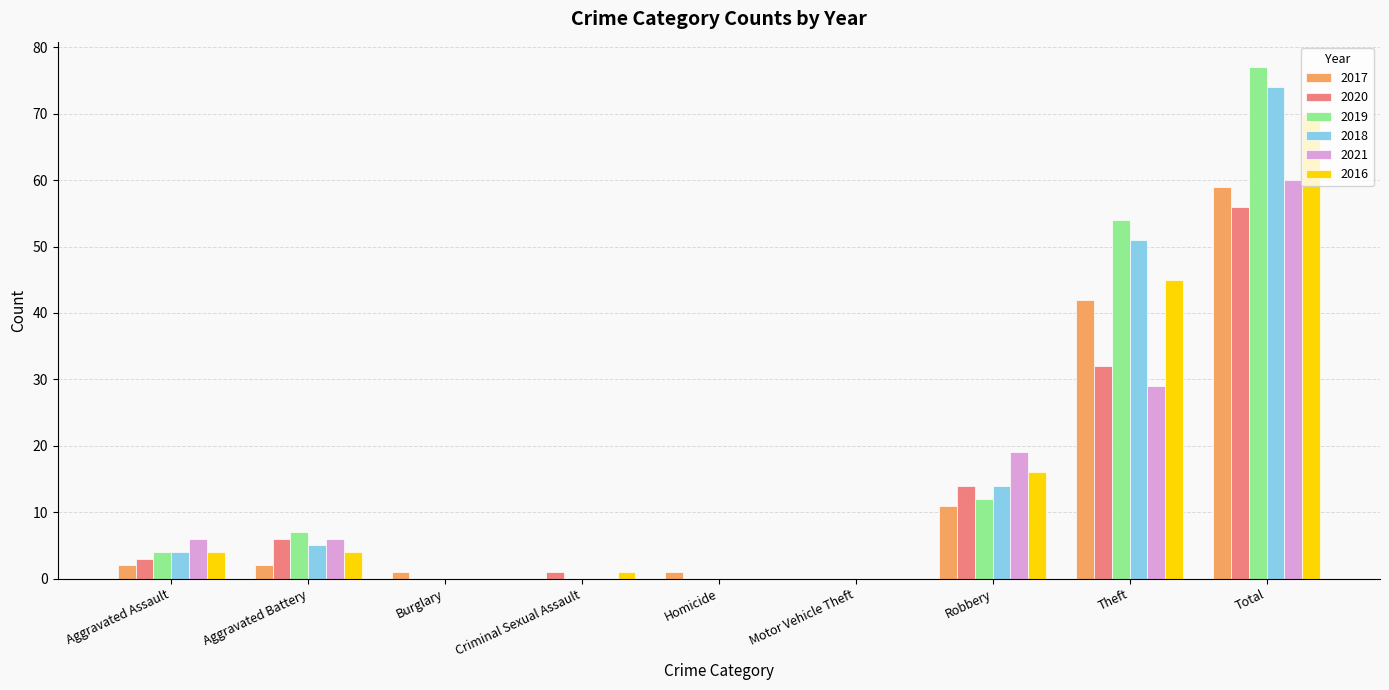

The value of 2016 at Aggravated Battery is 4. True or false?

True